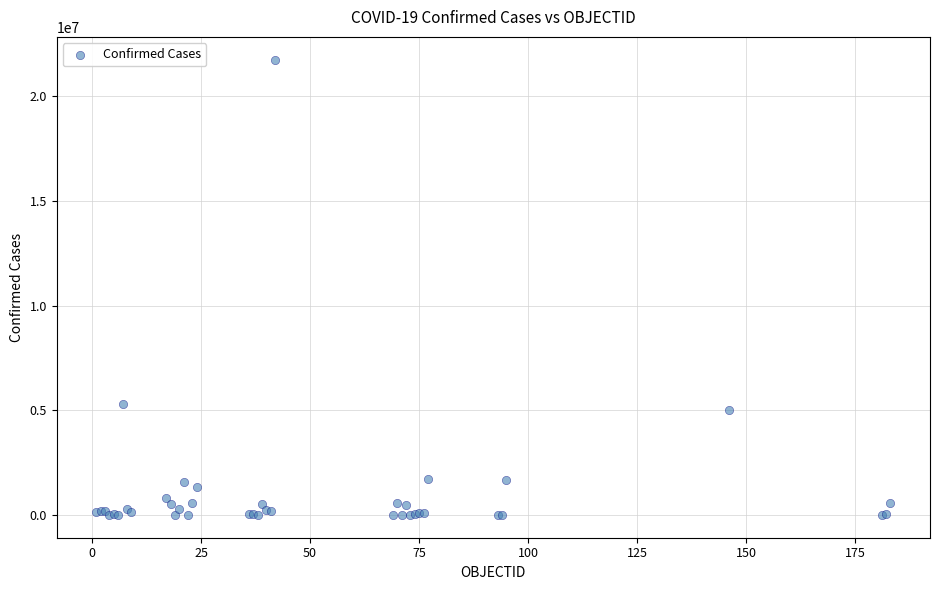

What Y value in the scatter plot is closest to 10875802?

5283000